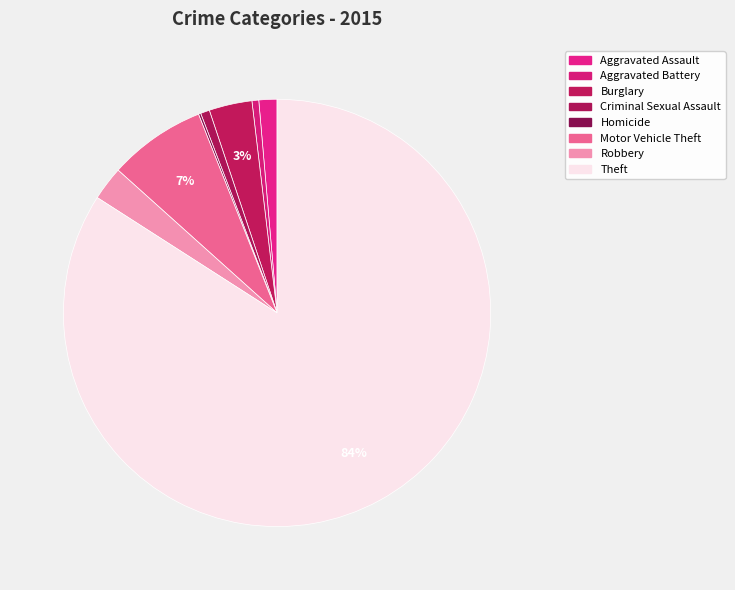

To the nearest percent, what portion does Theft represent?

84%